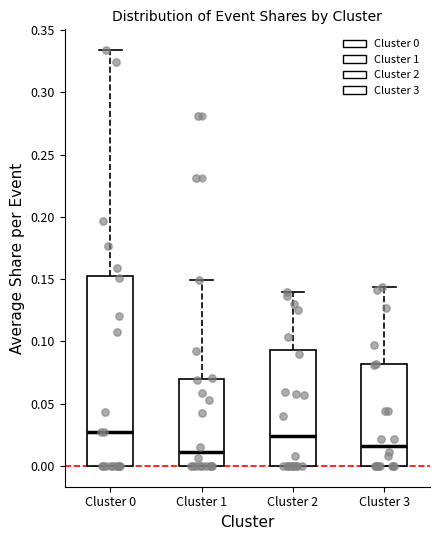

Where is the upper edge of the box for Cluster 2 on the y-axis? The values are not printed on the chart, so give them approximately, as read against the axis.

0.095